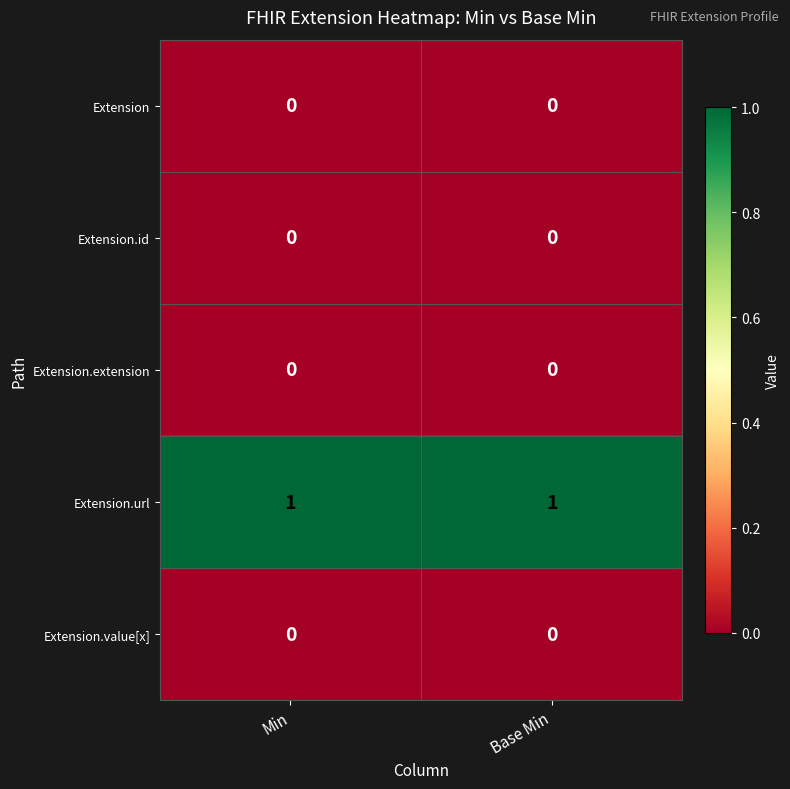

Is it true that Extension.url equals 1 at Base Min?

True